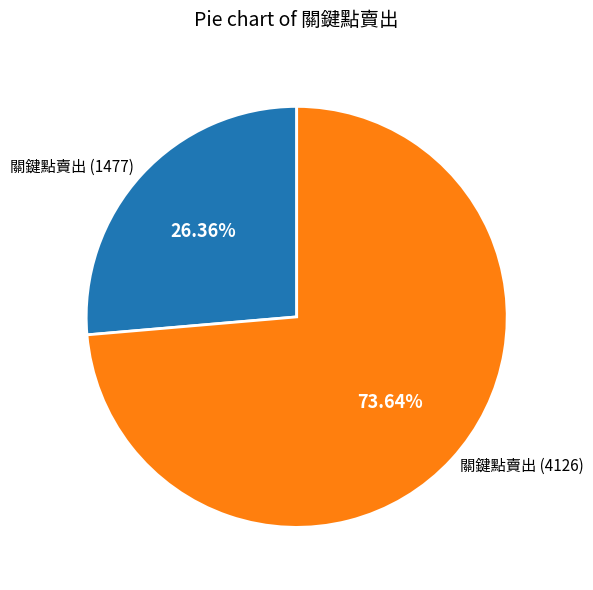

Rank the categories by value from highest to lowest.

關鍵點賣出 (4126), 關鍵點賣出 (1477)